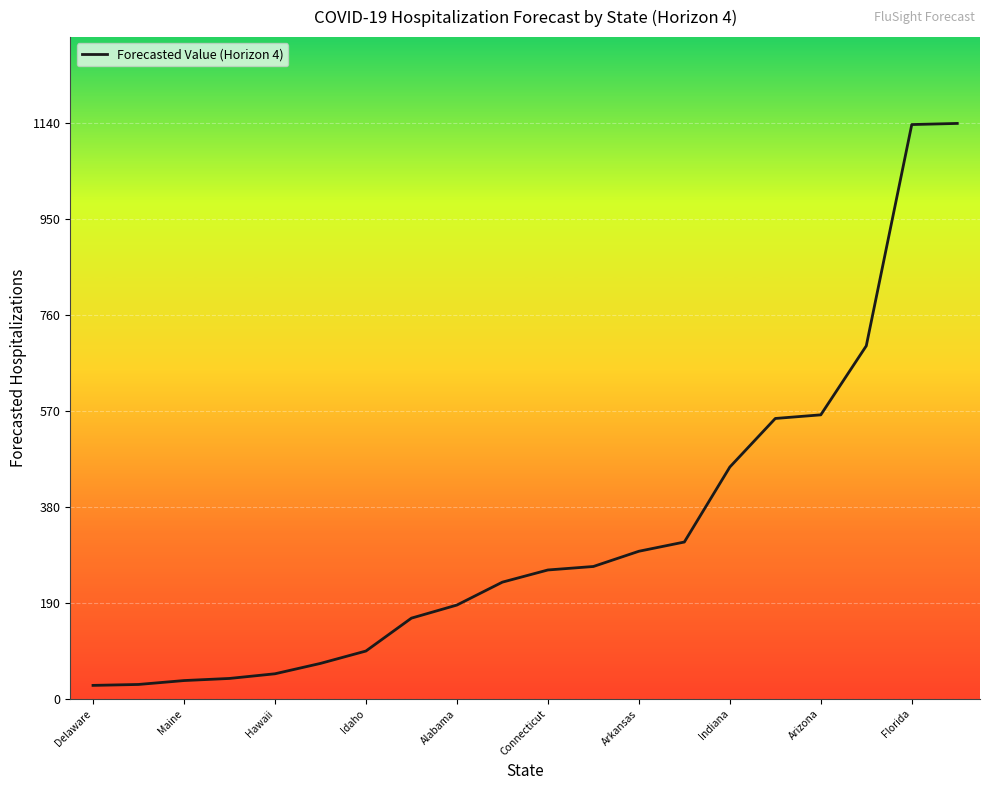

Count the number of values greater than 255.

10